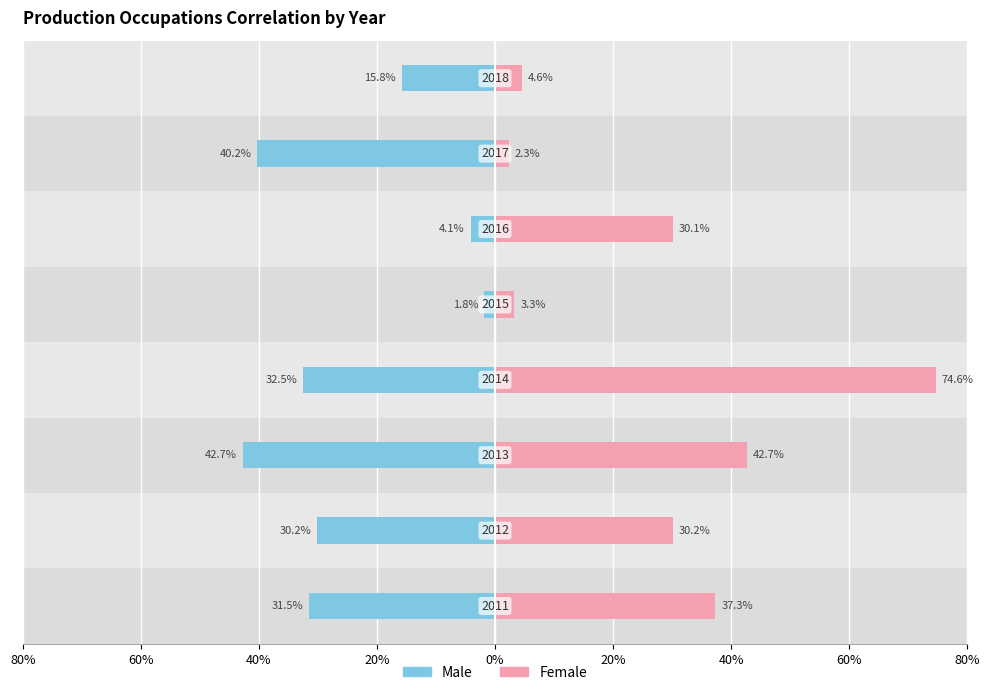

What is the value of the Male bar at the 2nd from the left?

0.3